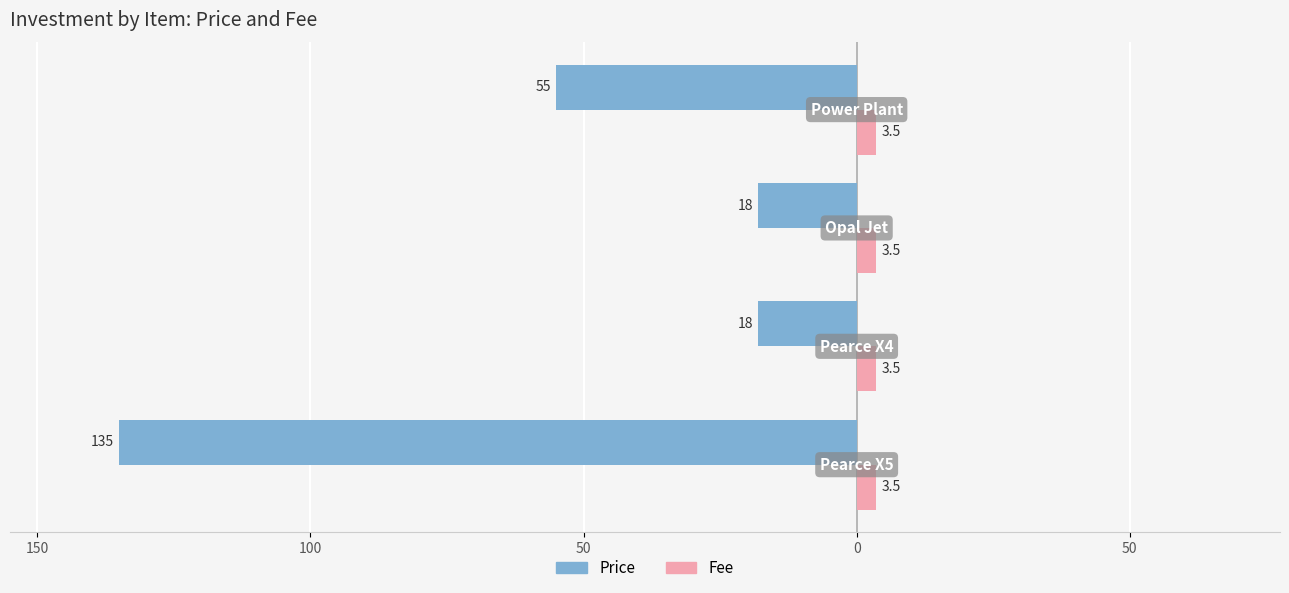

What are all the series names shown in the legend?

Price, Fee